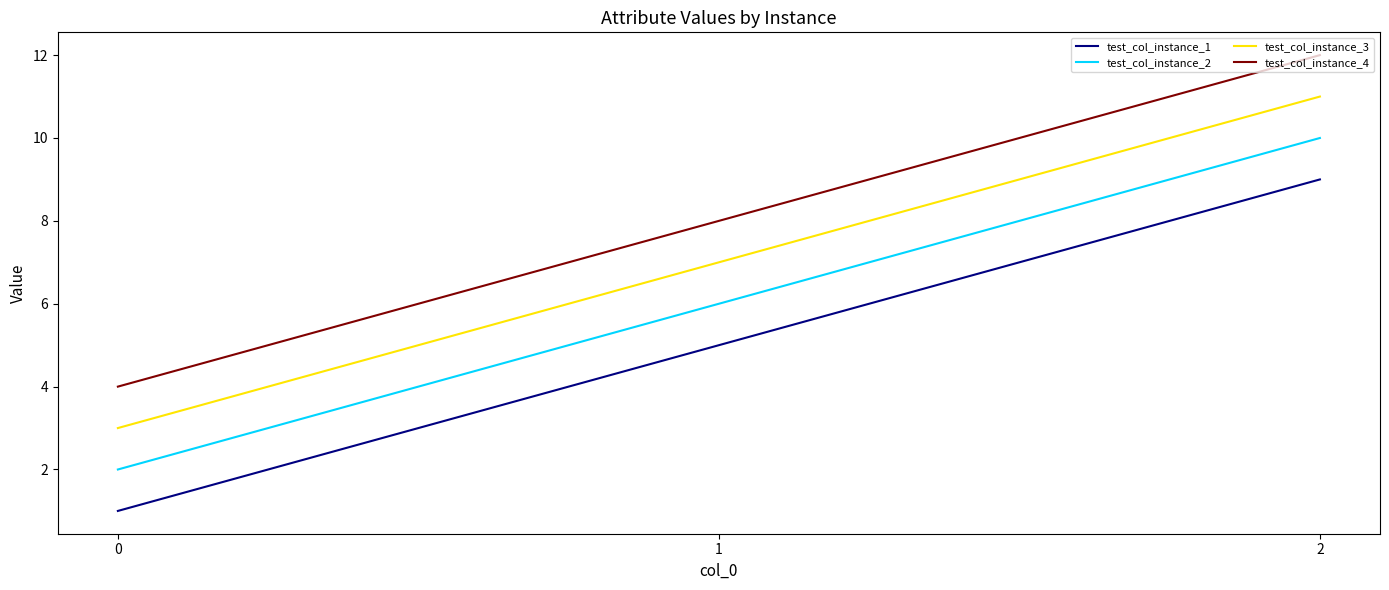

Read the test_col_instance_1 value at 1.

5